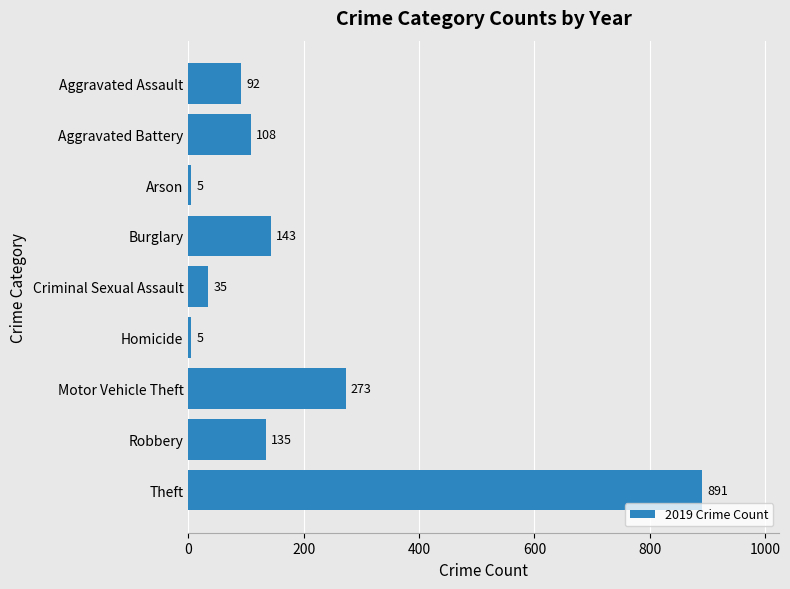

Which has a higher value, Burglary or Homicide?

Burglary